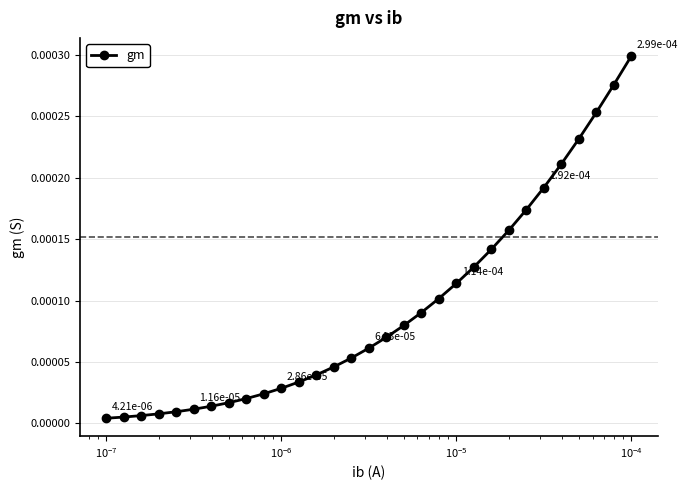

How many series are shown in this chart?

1